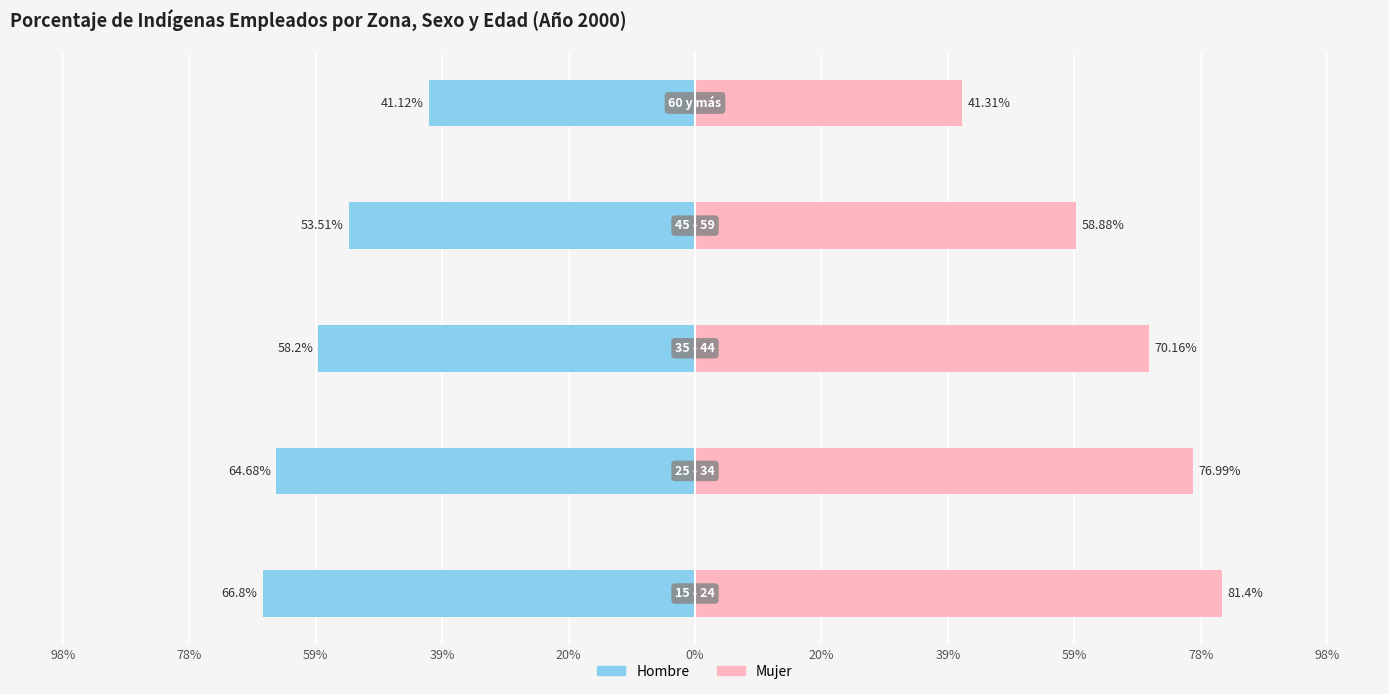

Reading left to right, list all the values displayed in this chart.

Hombre: 98%=-66.8	78%=-64.7	59%=-58.2	39%=-53.5	20%=-41.1
Mujer: 98%=81.4	78%=77.0	59%=70.2	39%=58.9	20%=41.3